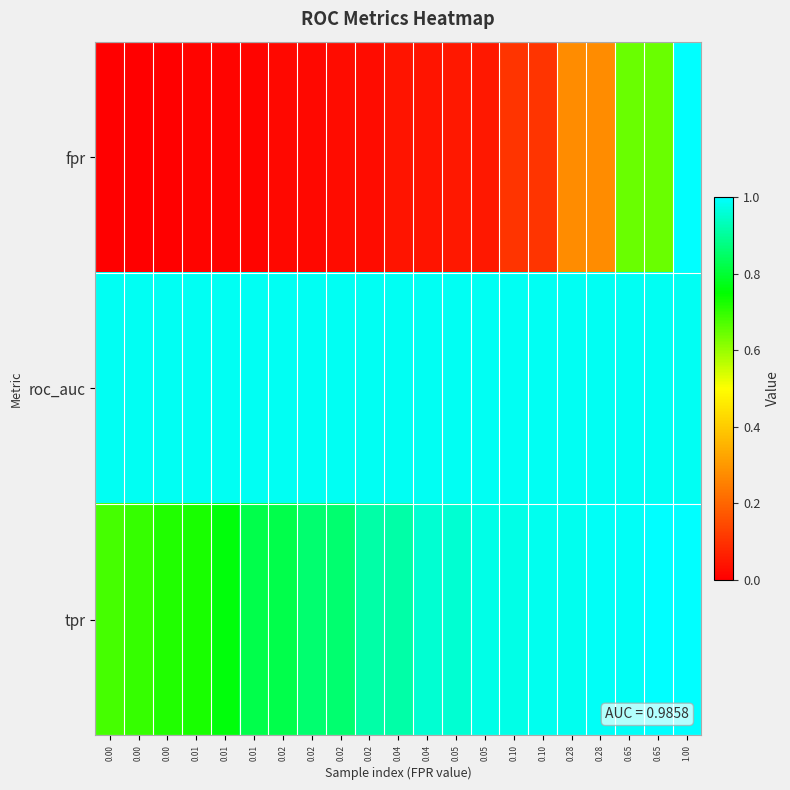

Rank the series at 1.00 from lowest to highest value.

roc_auc, fpr, tpr